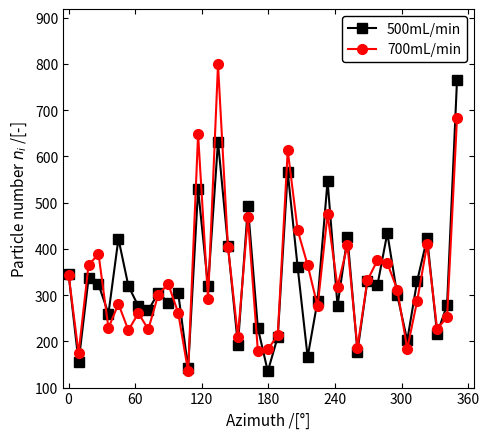

Which series has the widest spread of values?

700mL/min